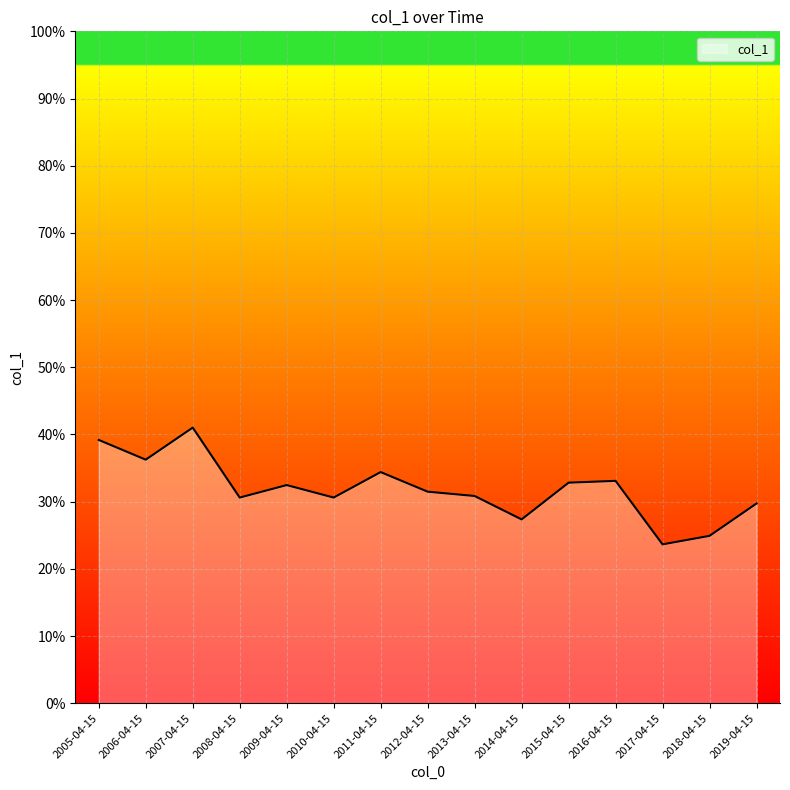

What is the sum of all values?

4.8